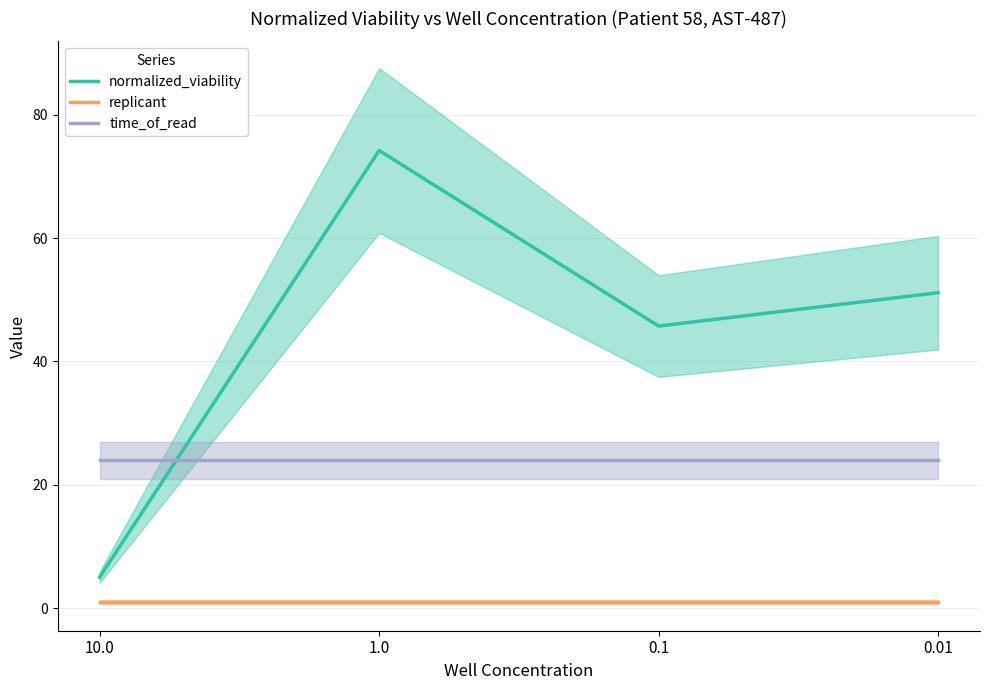

Is the value of normalized_viability at 0.01 greater than the value of time_of_read at 1.0?

Yes